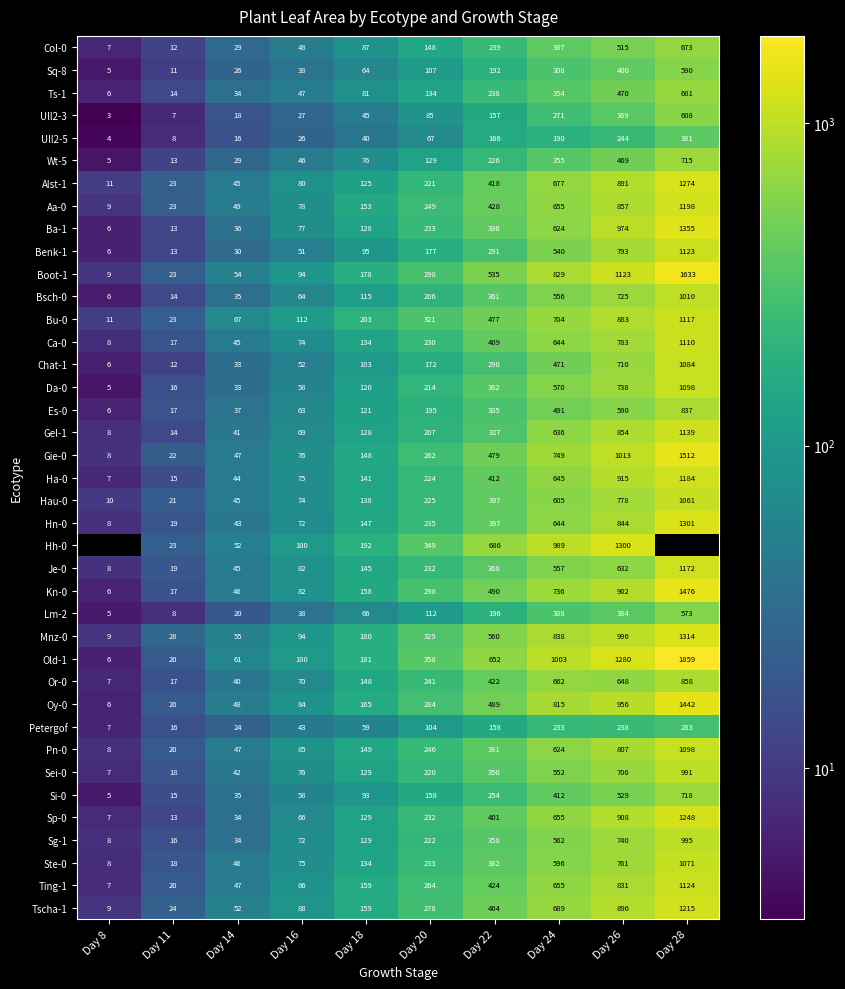

Is the value of Lm-2 at Day 28 greater than the value of Sq-8 at Day 28?

No